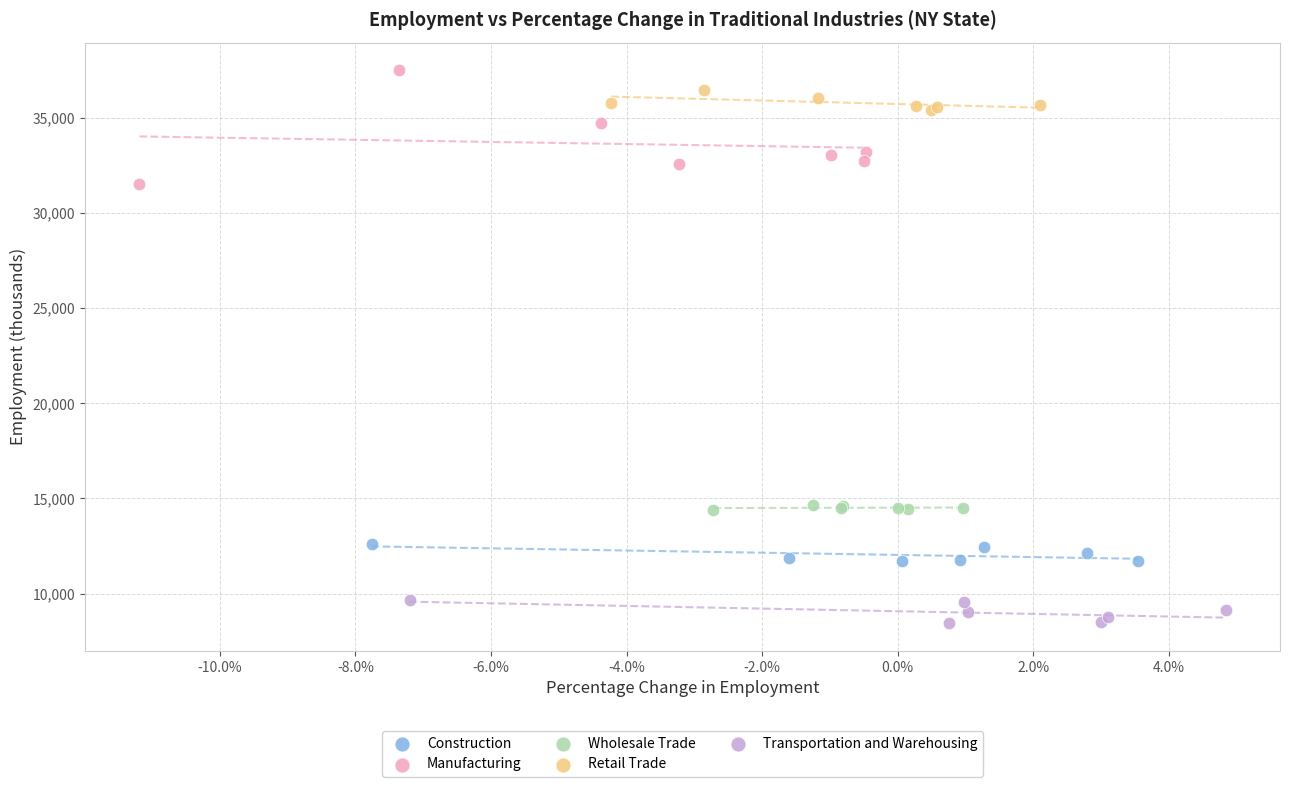

Which series reaches the minimum Y coordinate?

Transportation and Warehousing